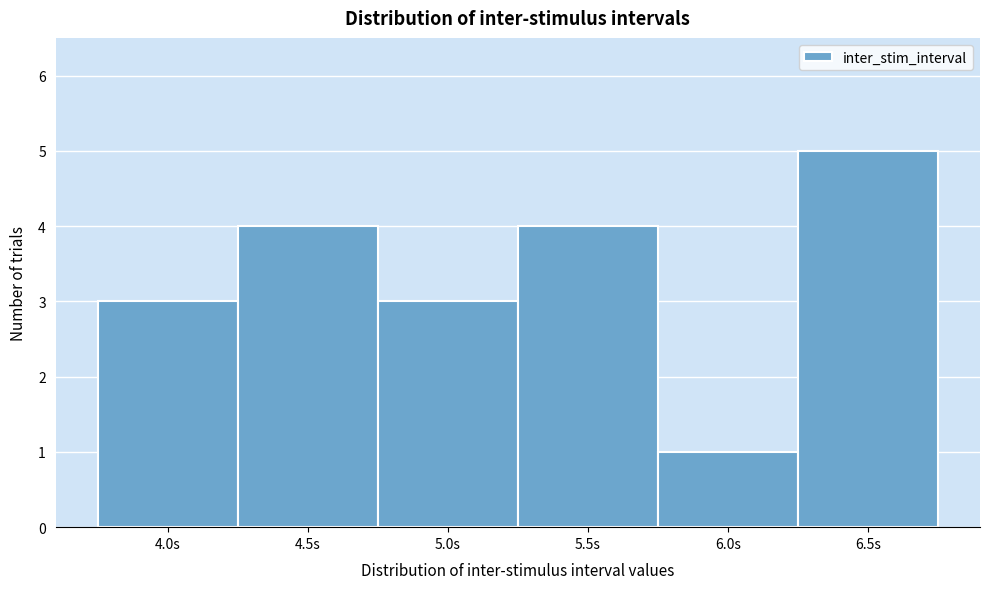

Reading right to left, extract all data points from this chart.

5	1	4	3	4	3